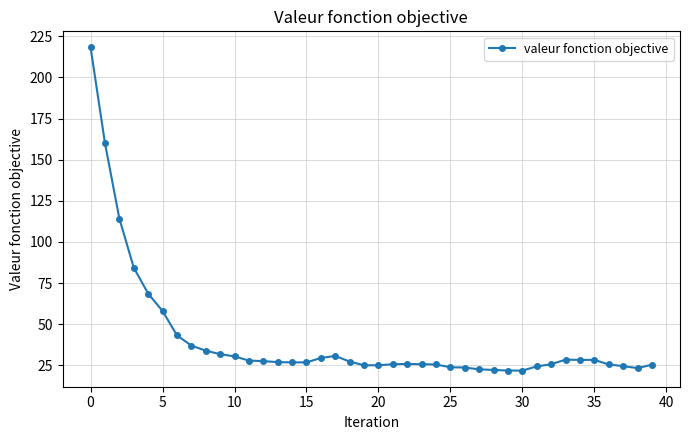

What is the value of the 29th point from the left?

22.2